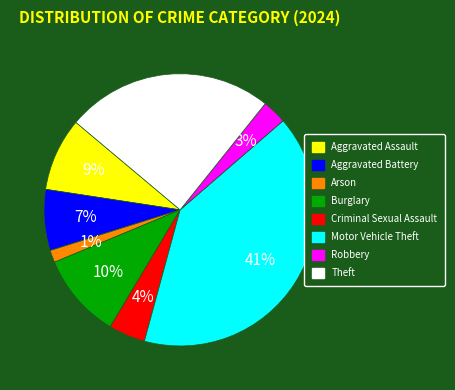

The Burglary slice represents 10% of the pie. True or false?

True